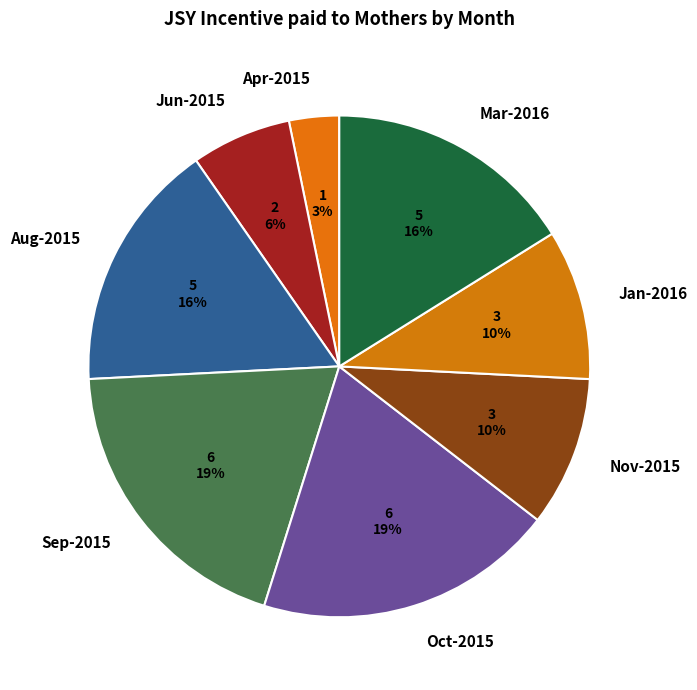

Does Aug-2015 account for over 50% of the chart?

No